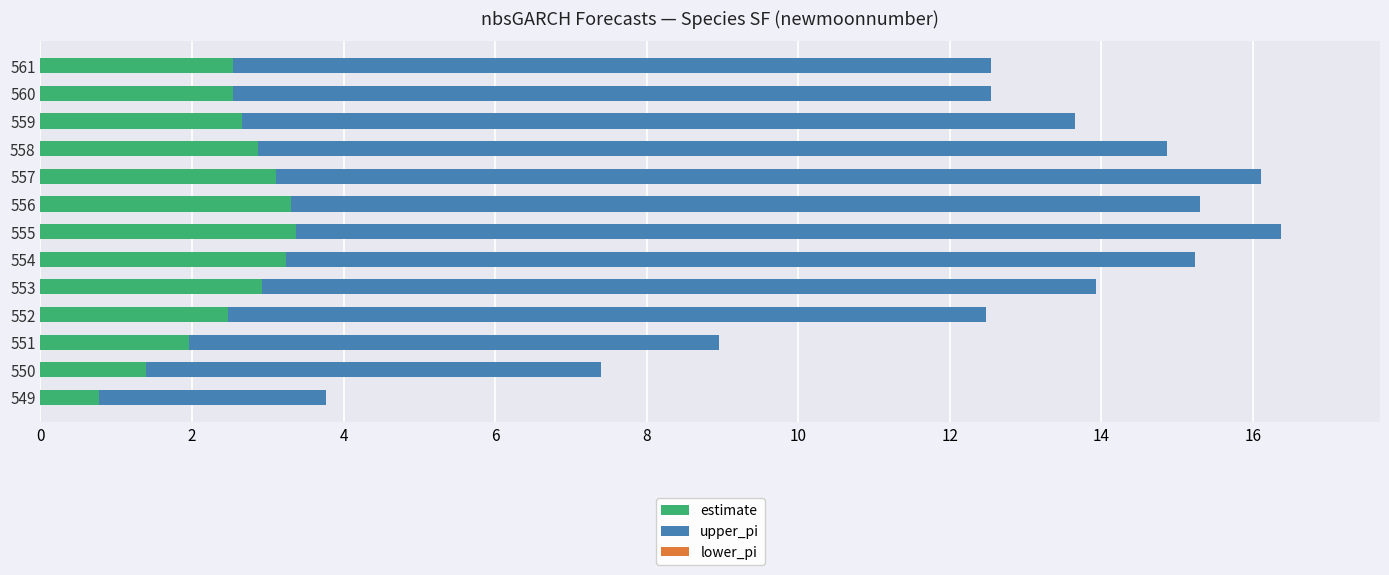

What is the total value across all series at 553?

13.9